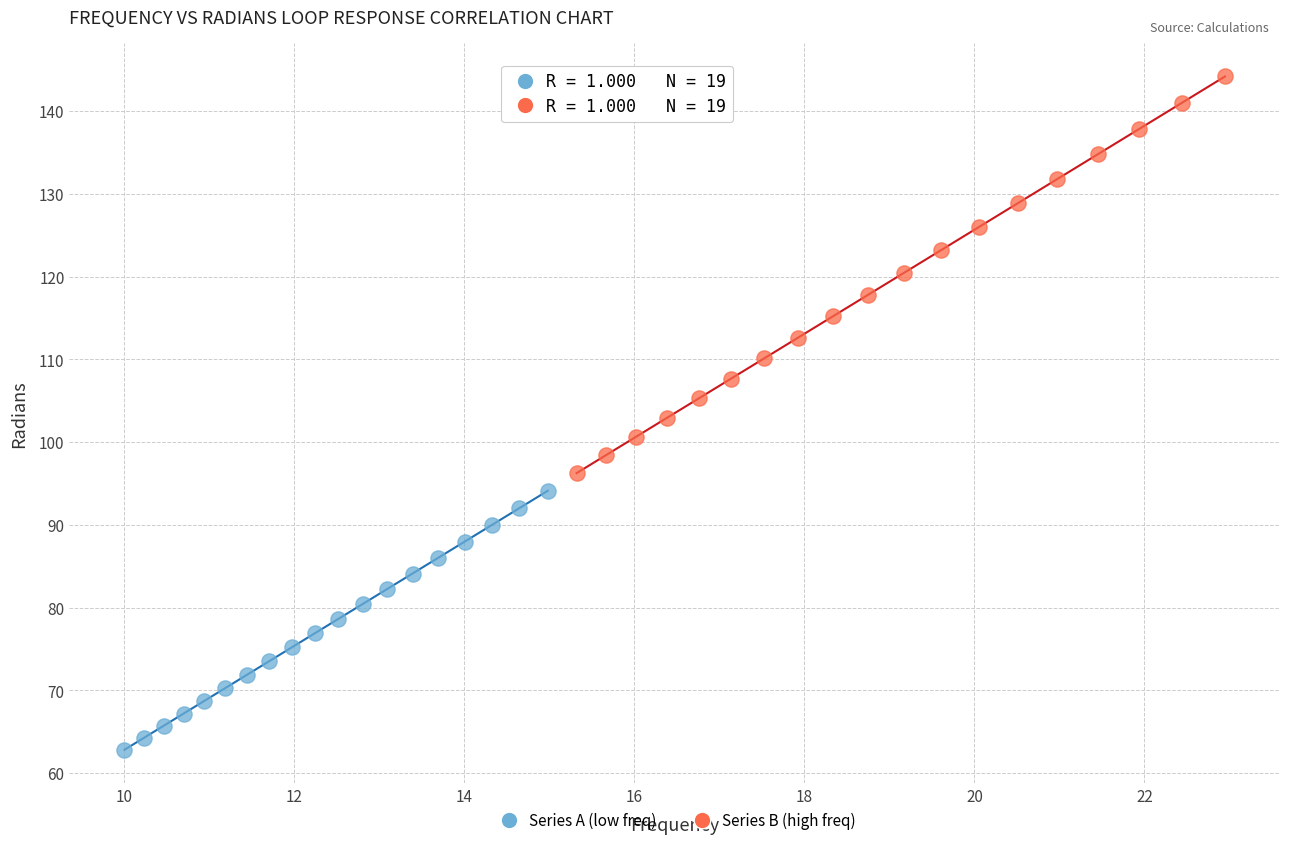

Which series contains the highest Y value?

Series B (high freq)